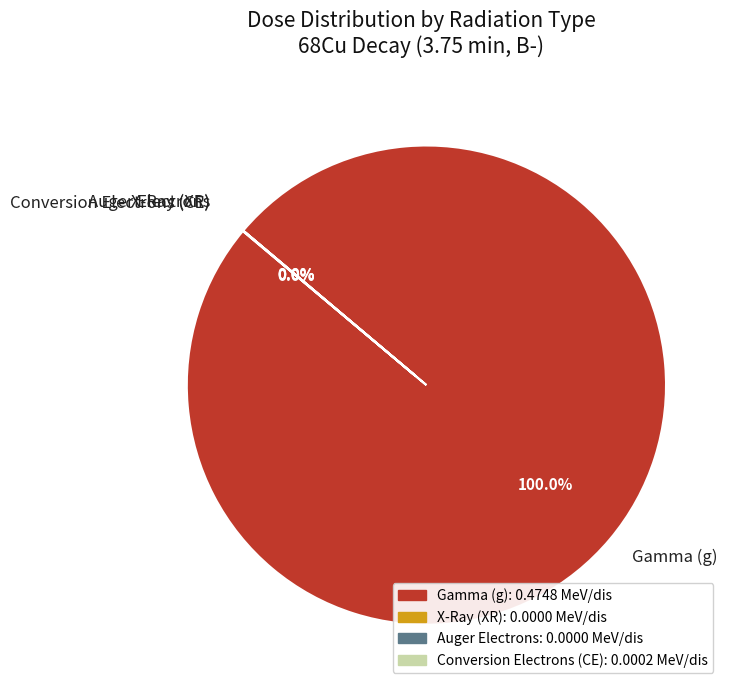

What is the largest slice in the pie chart?

Gamma (g)